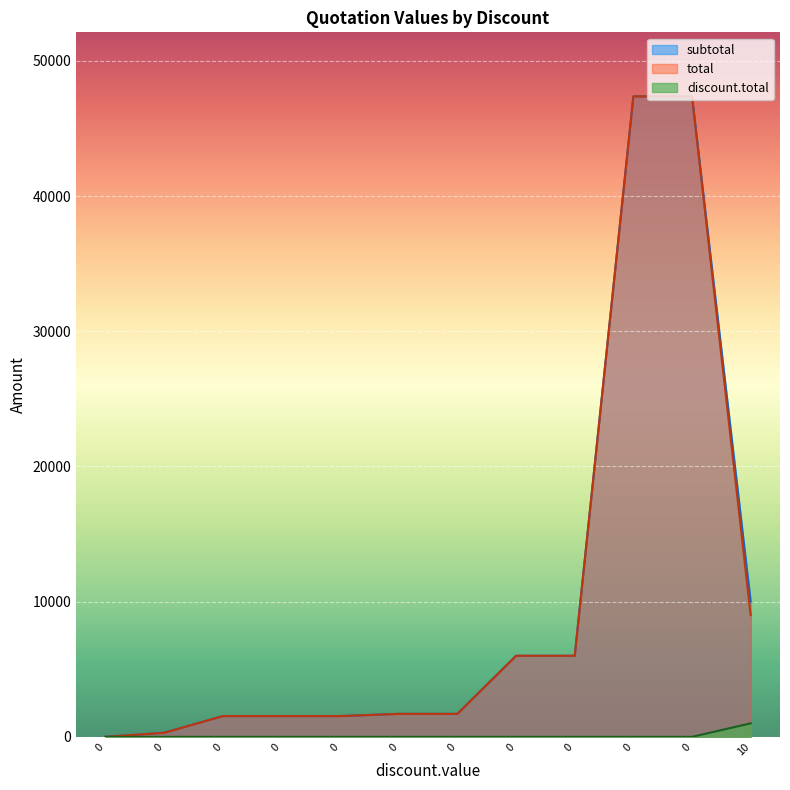

The discount.total series shows 0.0 at 0. True or false?

True